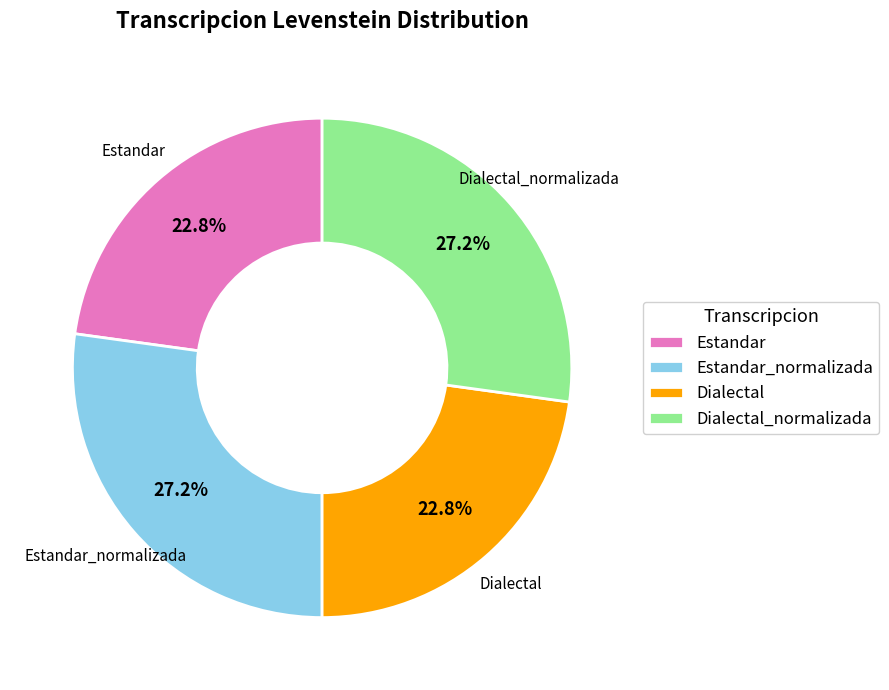

Is there any slice that represents more than half of the pie?

No